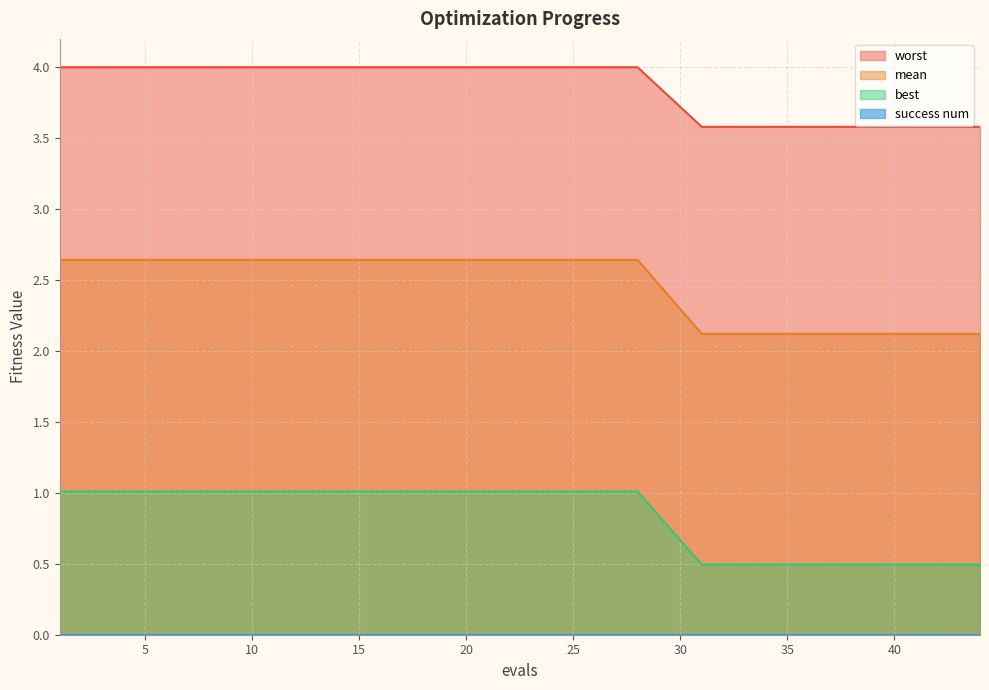

What is the difference between the maximum and minimum values in the best series?

0.5